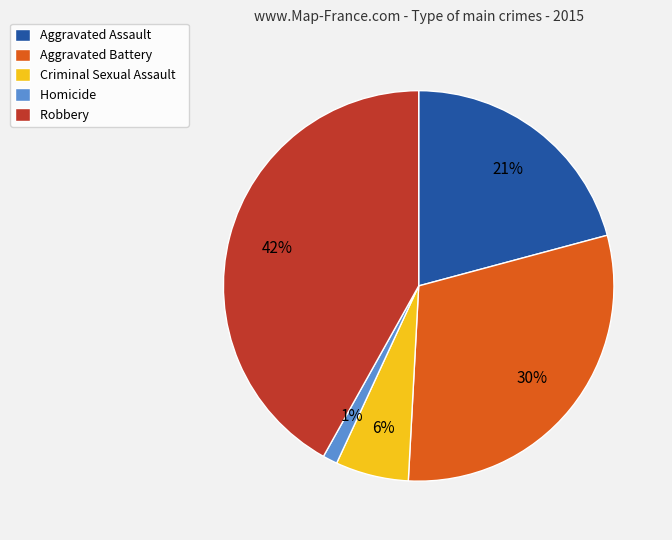

To the nearest percent, what is the average slice percentage?

20%